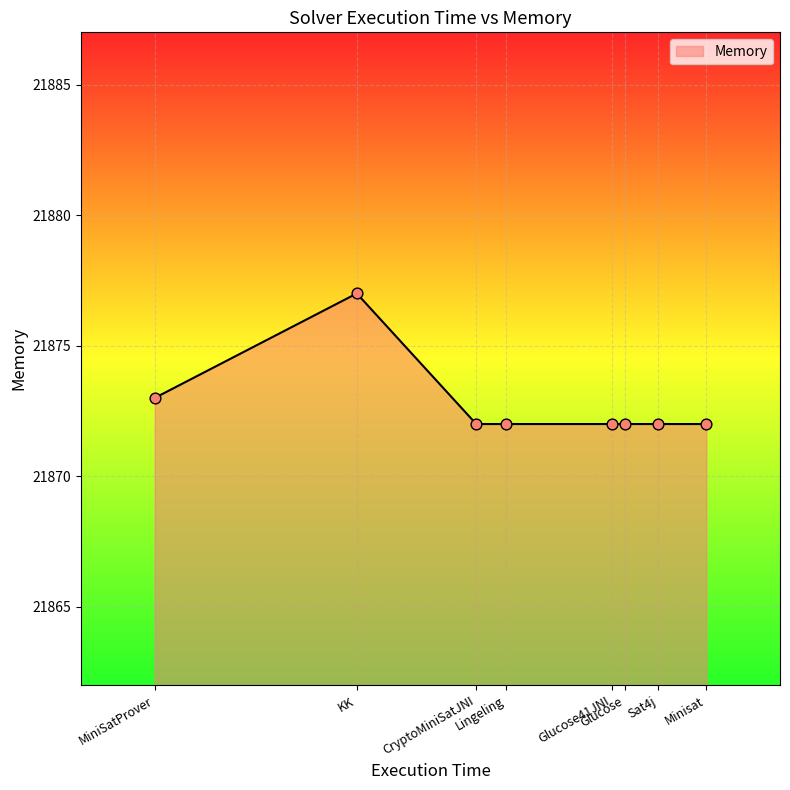

What is the ratio of the value at KK to the value at MiniSatProver?

1.0